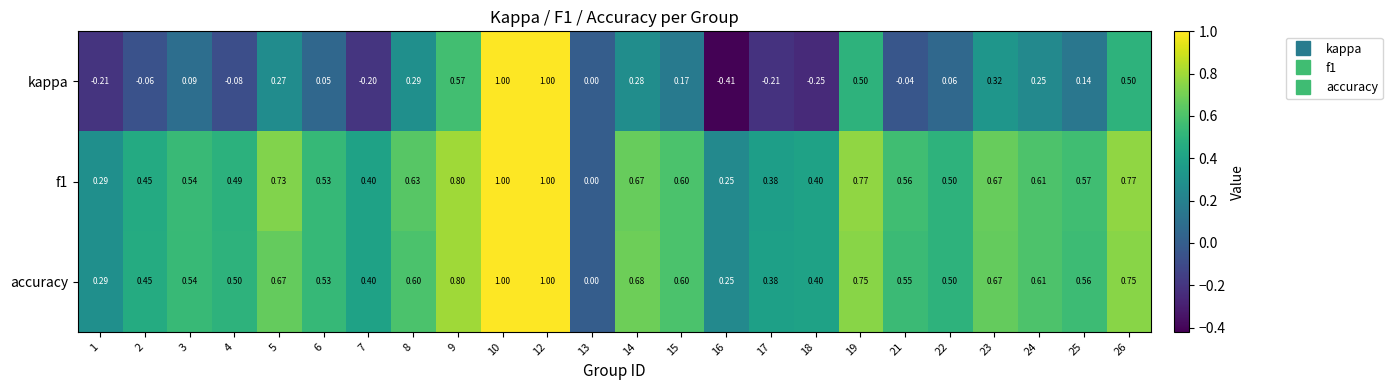

Is the value of accuracy at 16 greater than the value of kappa at 18?

Yes